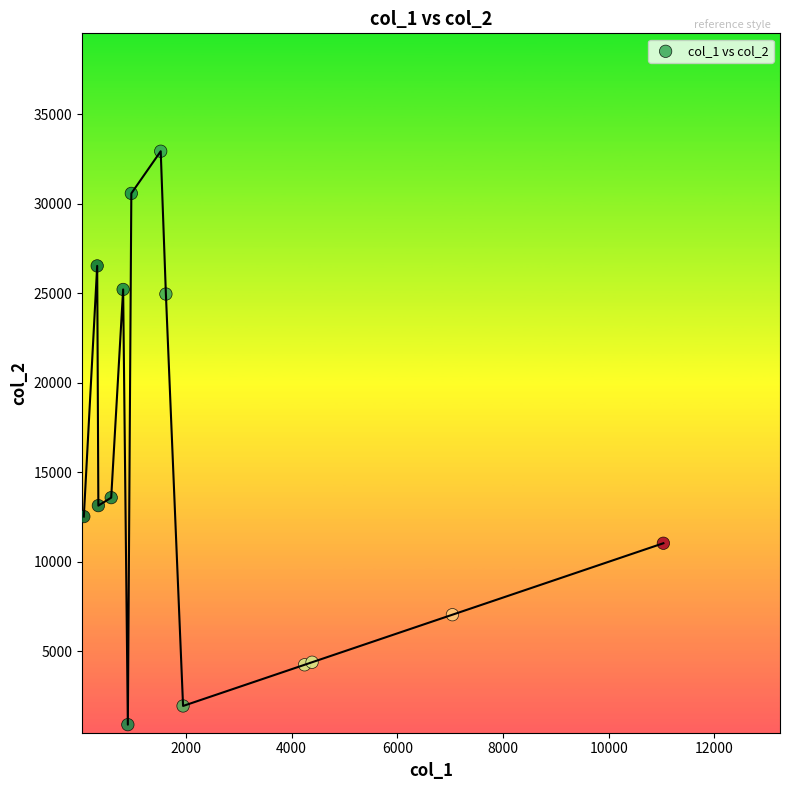

What Y value in the scatter plot is closest to 16917?

13582